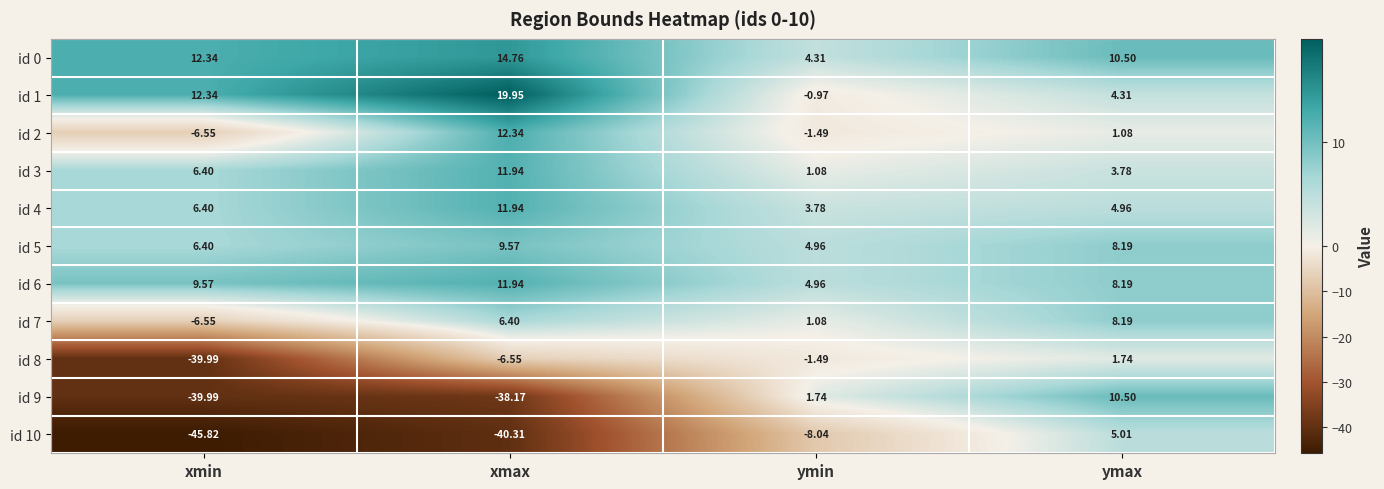

At how many categories does at least one series exceed -16?

4